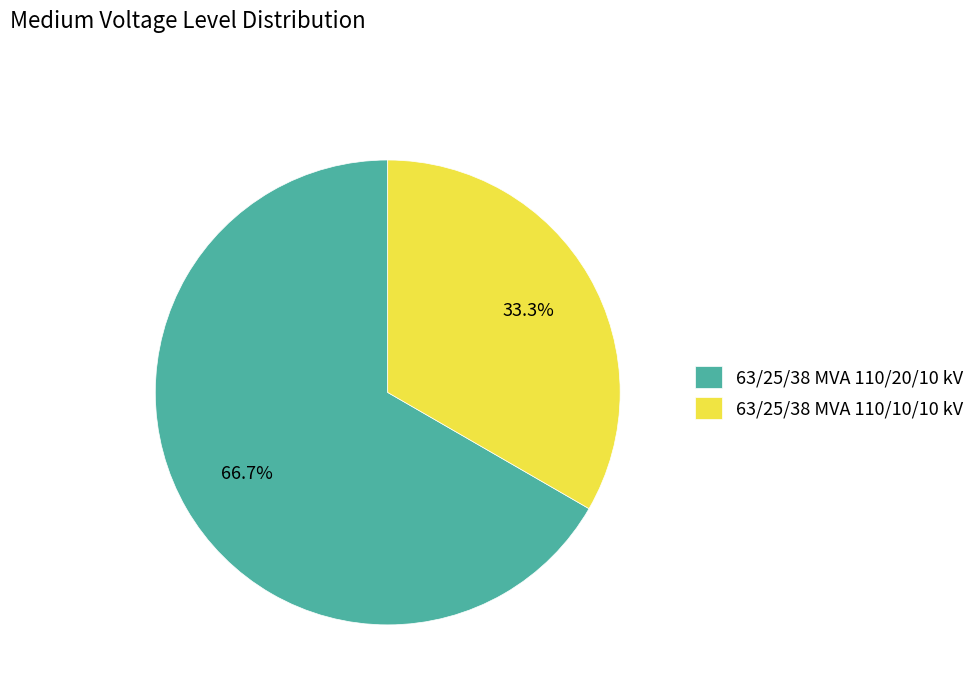

To the nearest percent, what is the average slice percentage?

50%